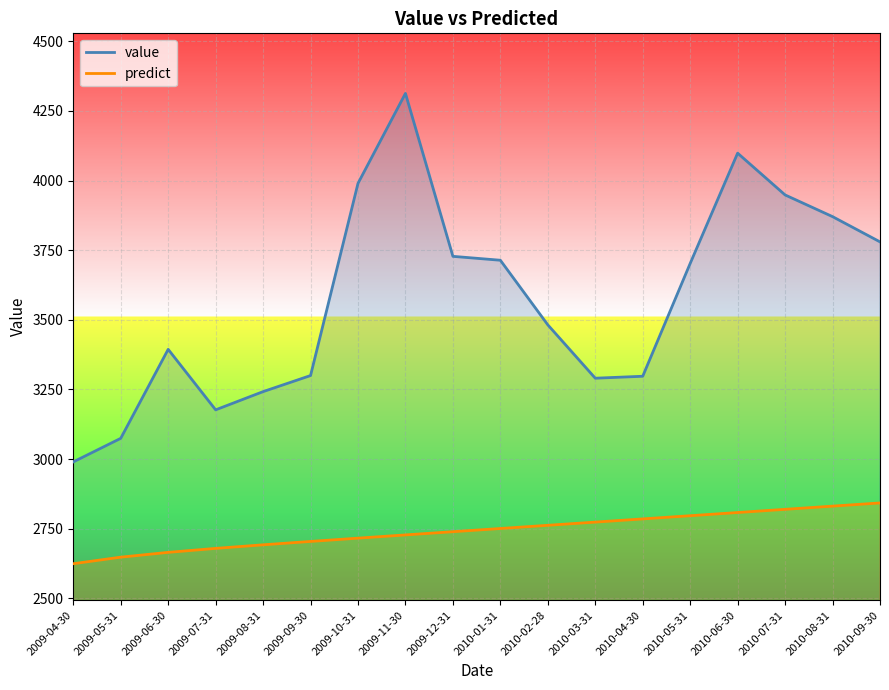

Does the chart display data point markers on the line(s)?

No